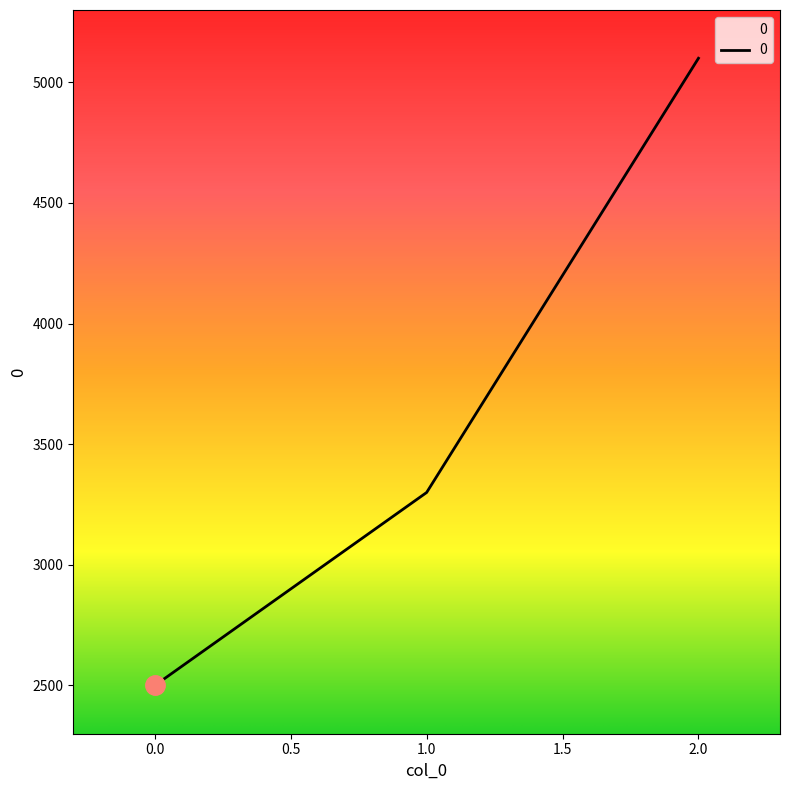

Does the chart display data point markers on the line(s)?

No